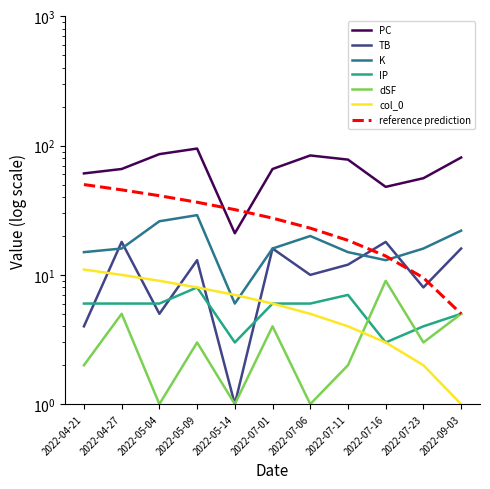

Reading left to right, extract all data points from this chart.

PC: 2022-04-21=61	2022-04-27=66	2022-05-04=86	2022-05-09=95	2022-05-14=21	2022-07-01=66	2022-07-06=84	2022-07-11=78	2022-07-16=48	2022-07-23=56	2022-09-03=81
TB: 2022-04-21=4	2022-04-27=18	2022-05-04=5	2022-05-09=13	2022-05-14=1	2022-07-01=16	2022-07-06=10	2022-07-11=12	2022-07-16=18	2022-07-23=8	2022-09-03=16
K: 2022-04-21=15	2022-04-27=16	2022-05-04=26	2022-05-09=29	2022-05-14=6	2022-07-01=16	2022-07-06=20	2022-07-11=15	2022-07-16=13	2022-07-23=16	2022-09-03=22
IP: 2022-04-21=6	2022-04-27=6	2022-05-04=6	2022-05-09=8	2022-05-14=3	2022-07-01=6	2022-07-06=6	2022-07-11=7	2022-07-16=3	2022-07-23=4	2022-09-03=5
dSF: 2022-04-21=2	2022-04-27=5	2022-05-04=1	2022-05-09=3	2022-05-14=1	2022-07-01=4	2022-07-06=1	2022-07-11=2	2022-07-16=9	2022-07-23=3	2022-09-03=5
col_0: 2022-04-21=11	2022-04-27=10	2022-05-04=9	2022-05-09=8	2022-05-14=7	2022-07-01=6	2022-07-06=5	2022-07-11=4	2022-07-16=3	2022-07-23=2	2022-09-03=1